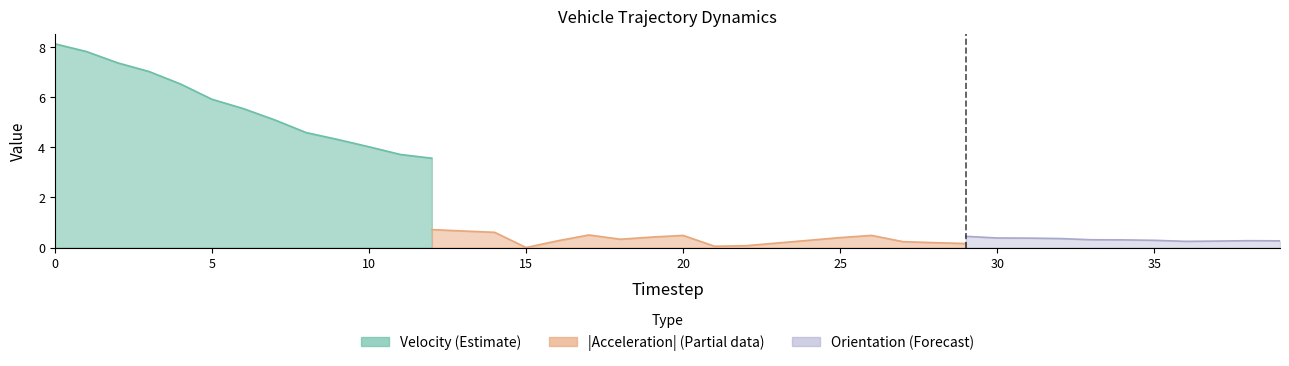

List the series in order of their overall mean, highest first.

velocity, orientation, acceleration